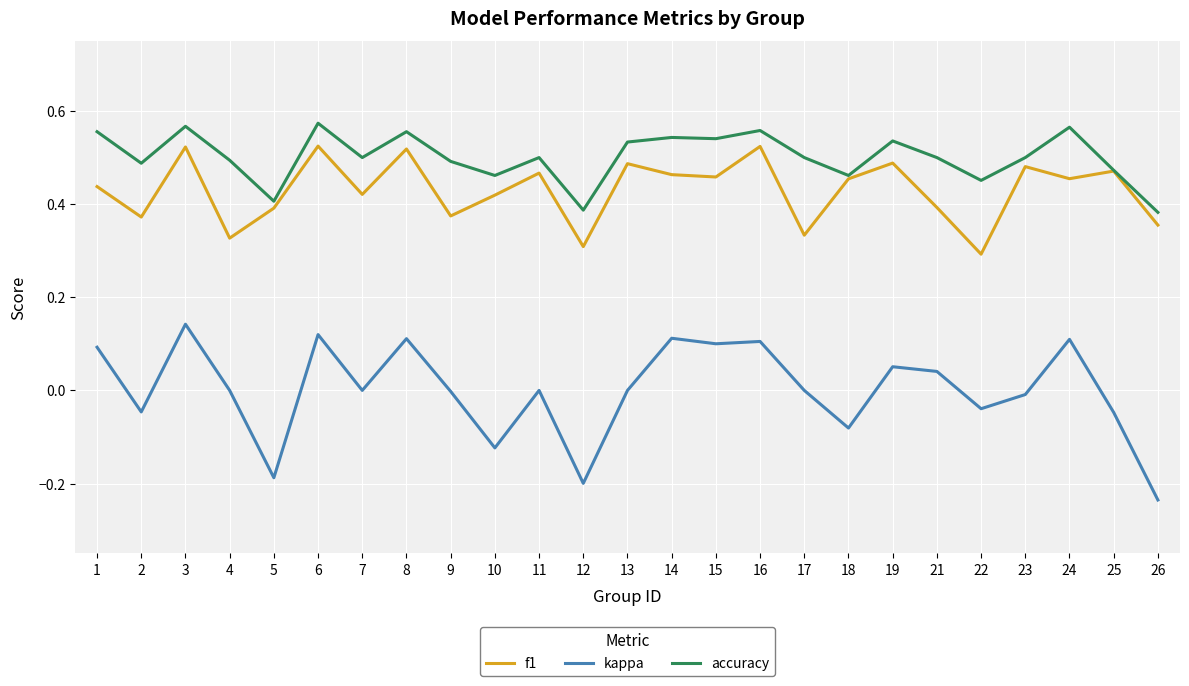

List the series in order of their peak value, lowest first.

kappa, f1, accuracy